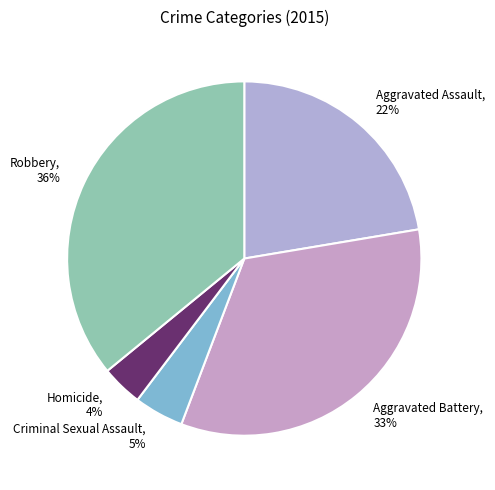

Which category has the biggest portion of the pie?

Robbery